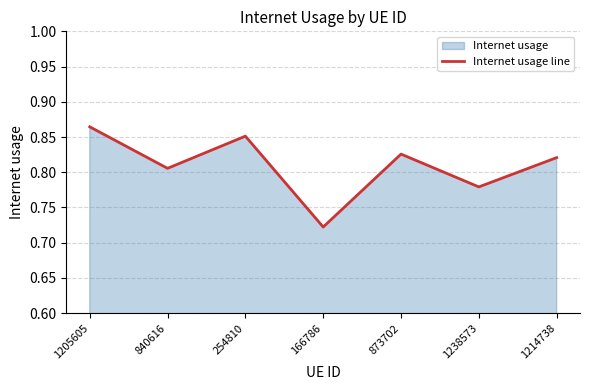

What is the greatest value displayed?

0.9